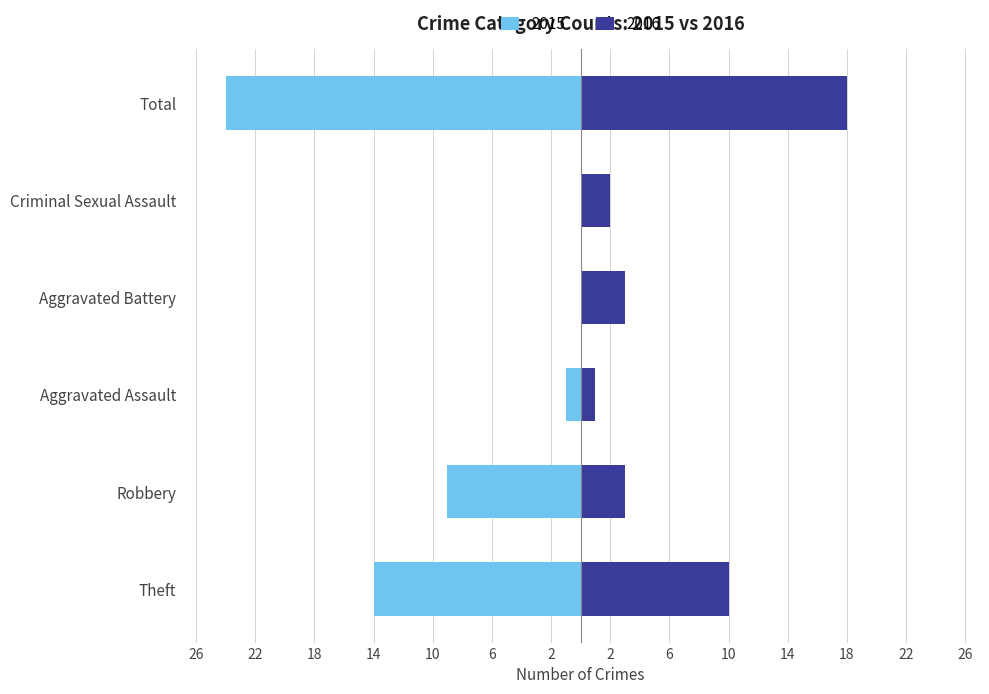

Reading right to left, list all the values displayed in this chart.

Left (crimes): -24	0	0	-1	-9	-14
Right (crimes): 18	2	3	1	3	10